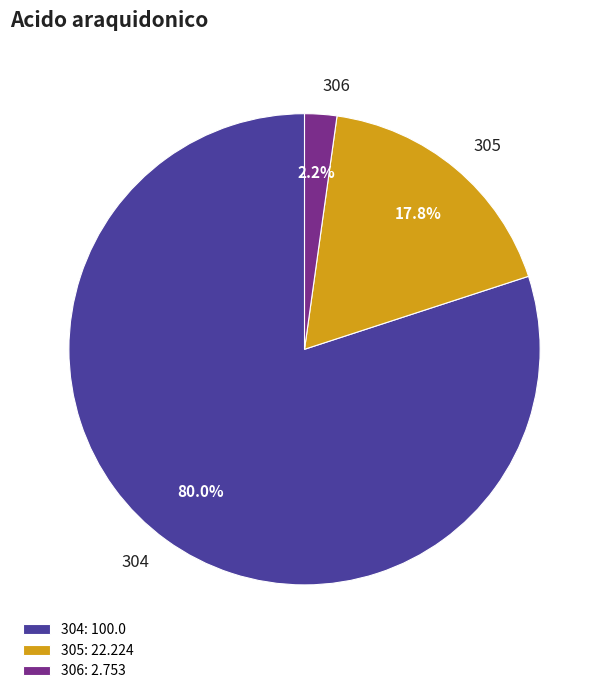

Count the number of slices in the pie.

3